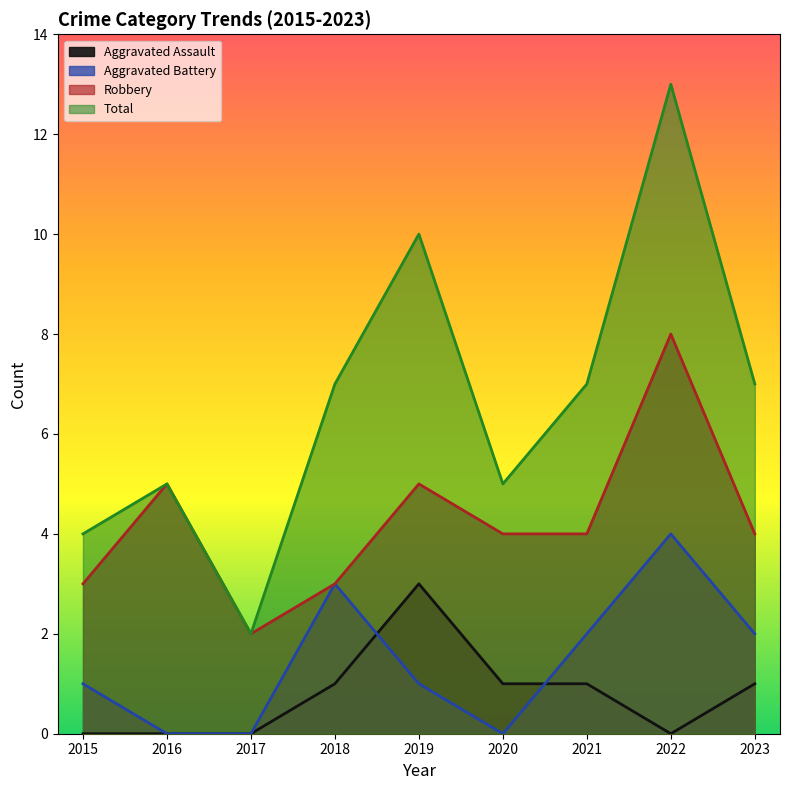

At which label does Total first exceed 7?

2019